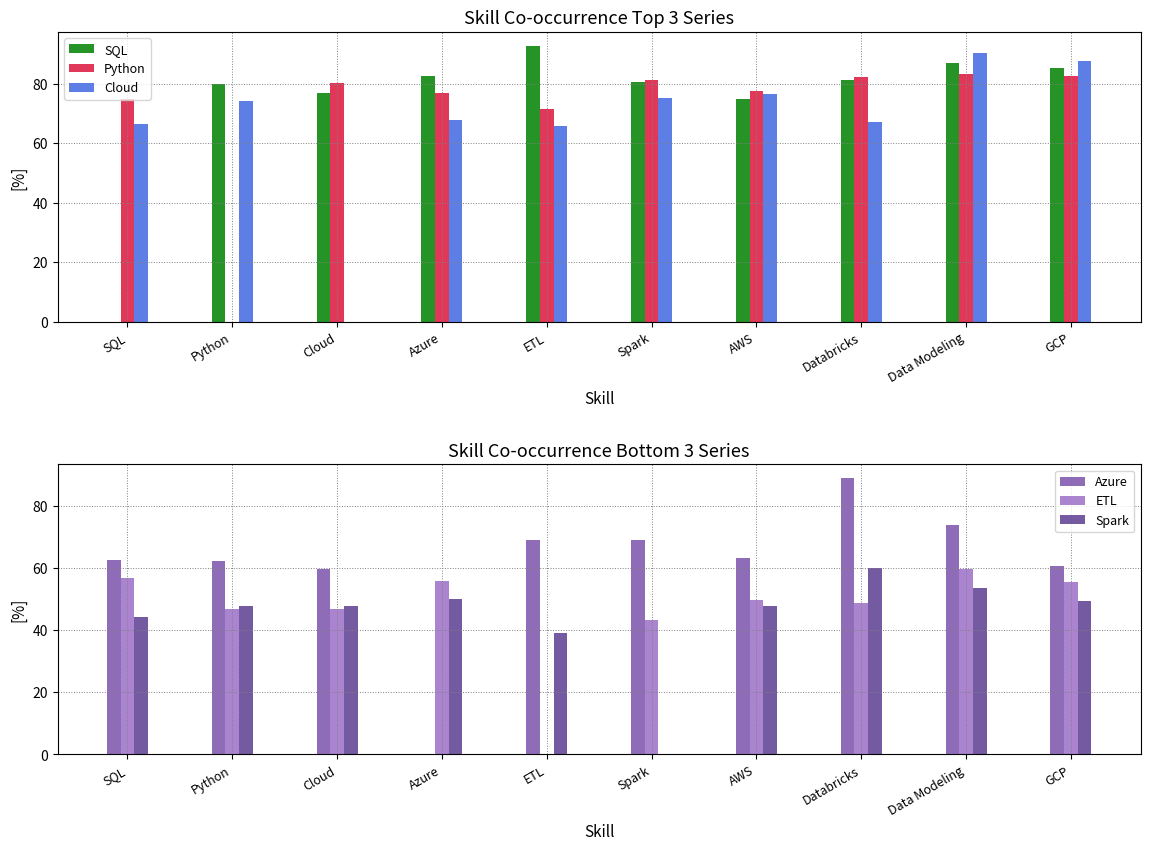

Which series has the largest range (max minus min)?

SQL